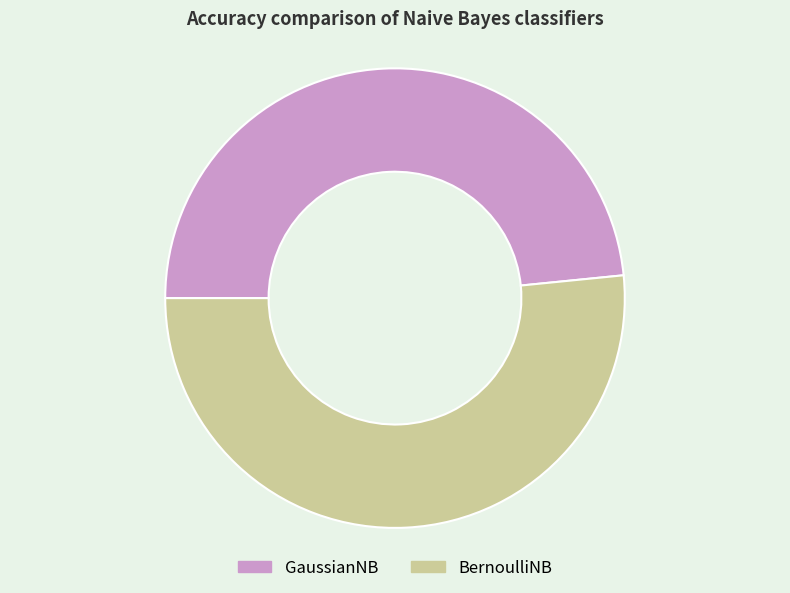

The GaussianNB slice represents 48% of the pie. True or false?

True